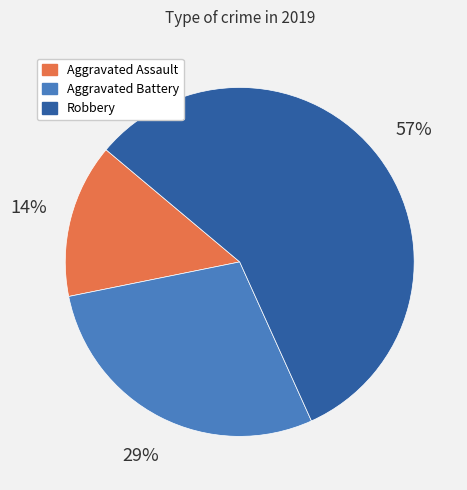

Is there any slice that represents more than half of the pie?

Yes